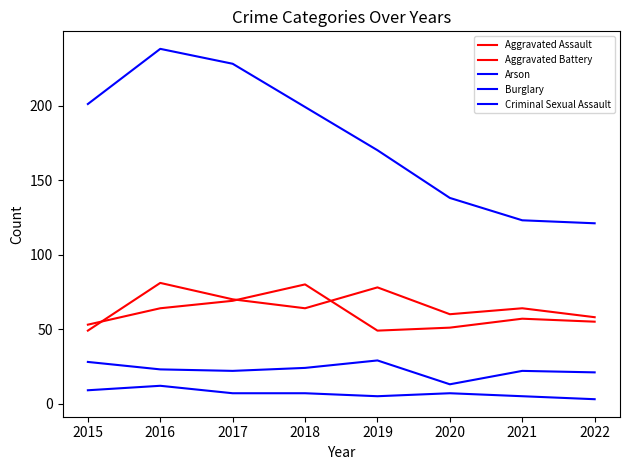

Is this an area chart (filled region under the line)?

No